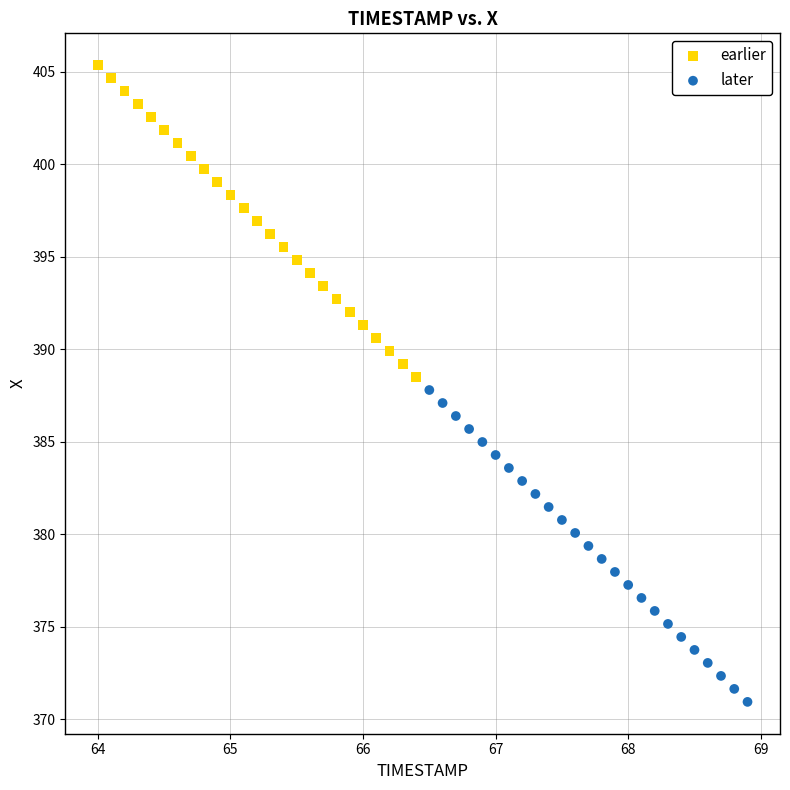

Which series has the widest spread of Y values?

later